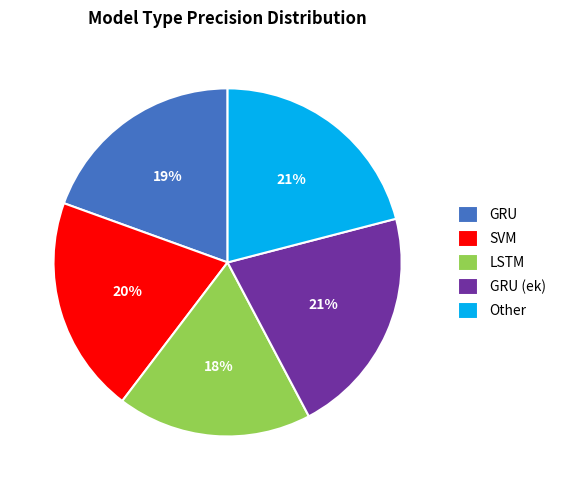

Which category has the smallest portion of the pie?

LSTM